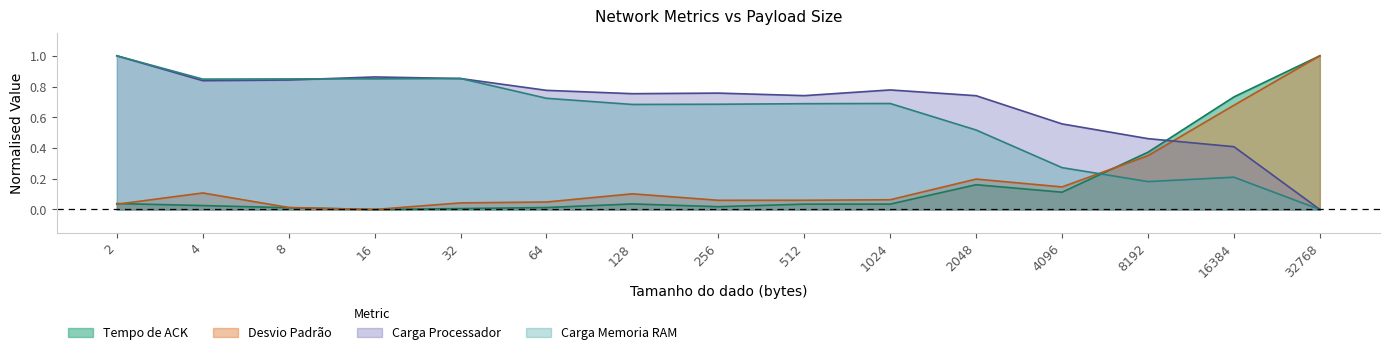

Is it true that Tempo de ACK equals 0.1 at 1024?

False